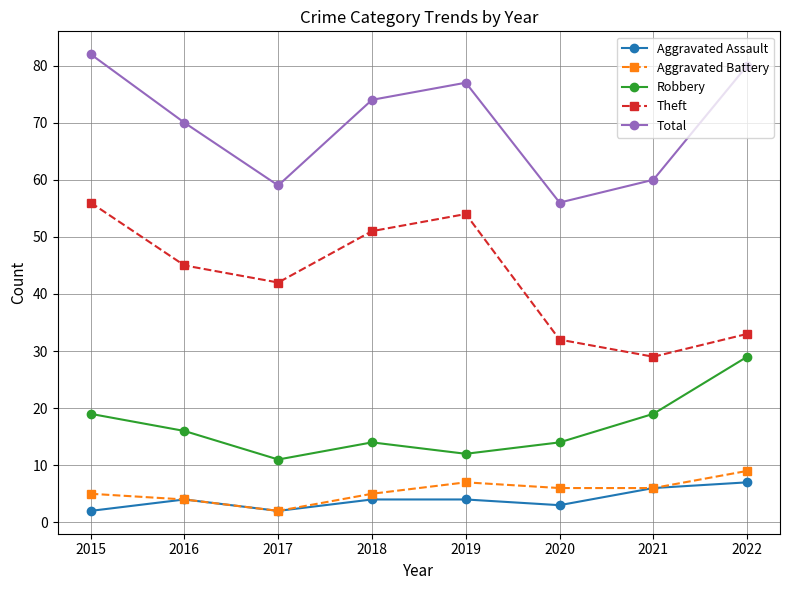

True or false: Aggravated Battery has a value of 11 at 2021.

False